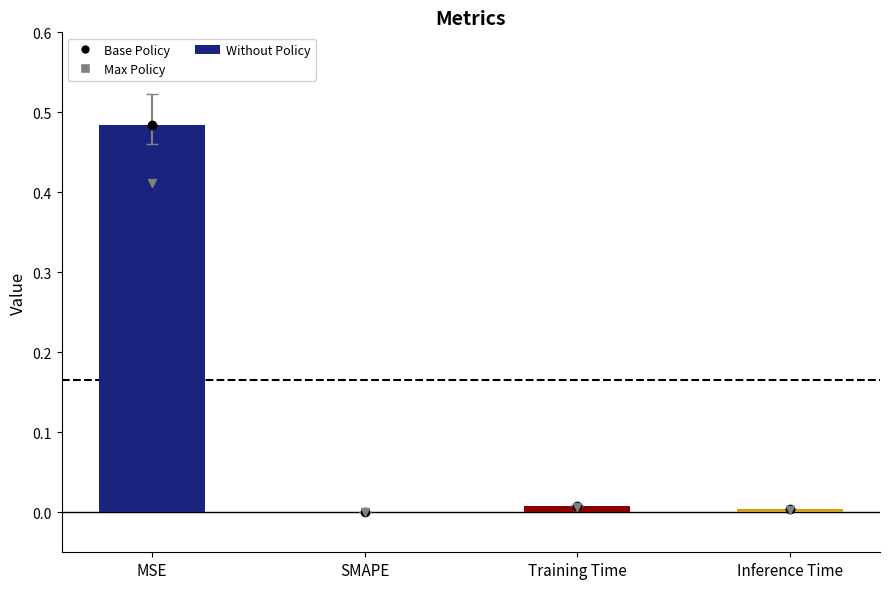

Is it true that the value at SMAPE is -0.2?

False